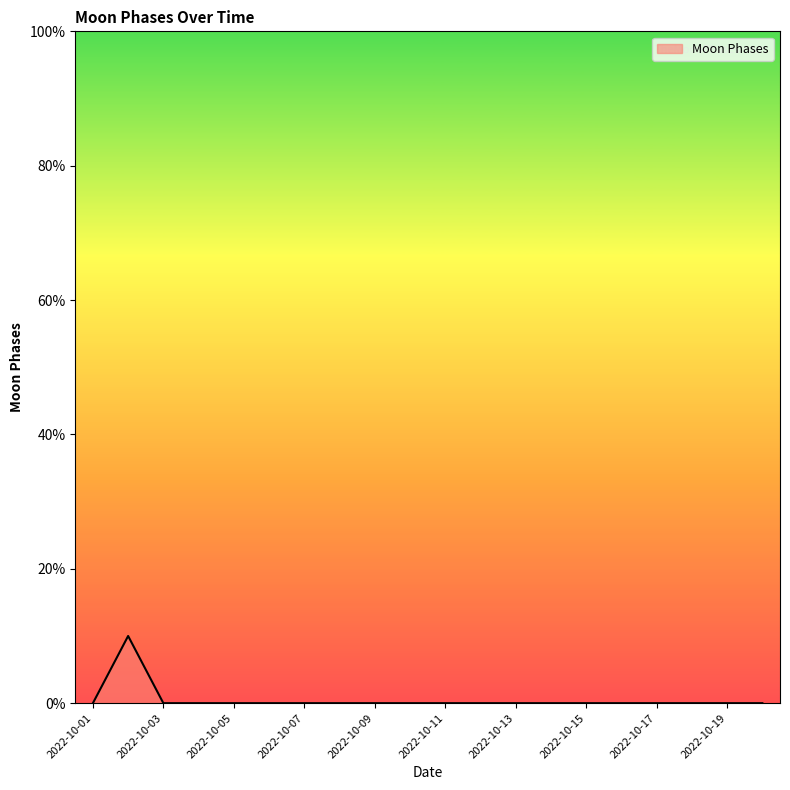

How many values are between 0 and 1?

19